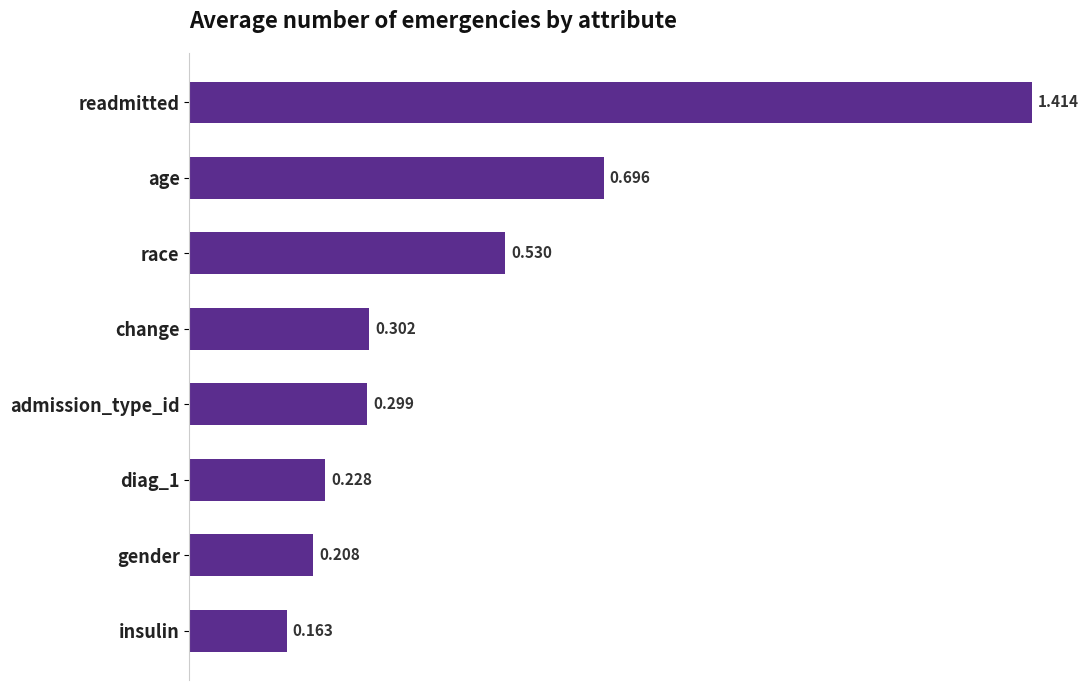

Which category has the highest value across all series?

readmitted